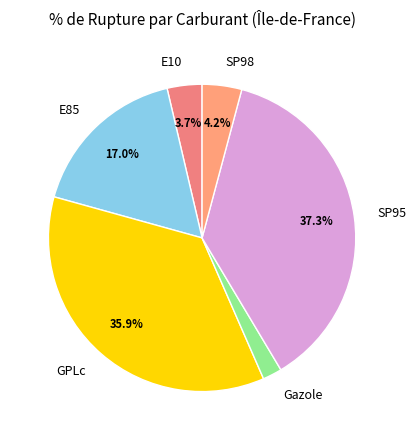

The SP98 slice represents 13% of the pie. True or false?

False